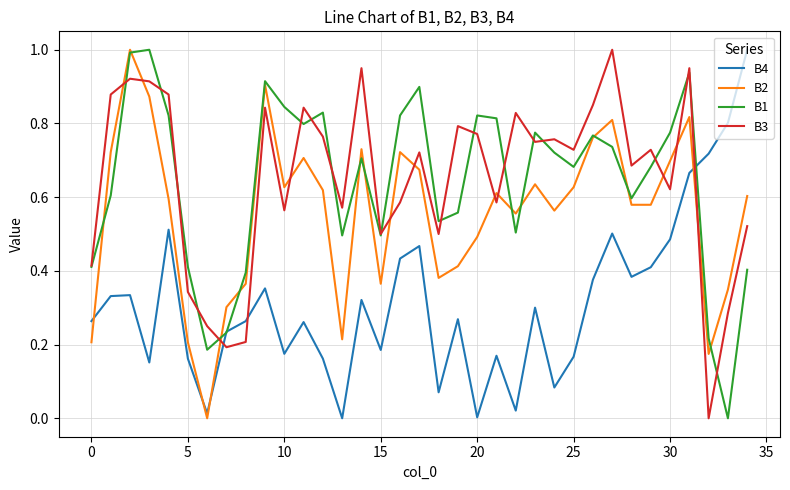

What is the greatest value displayed?

1.0